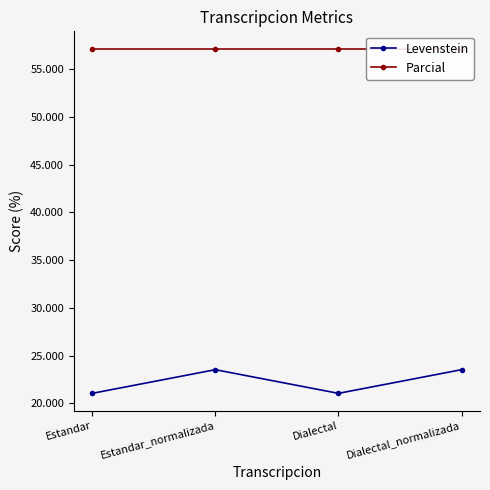

At which label does Levenstein reach its peak?

Estandar_normalizada